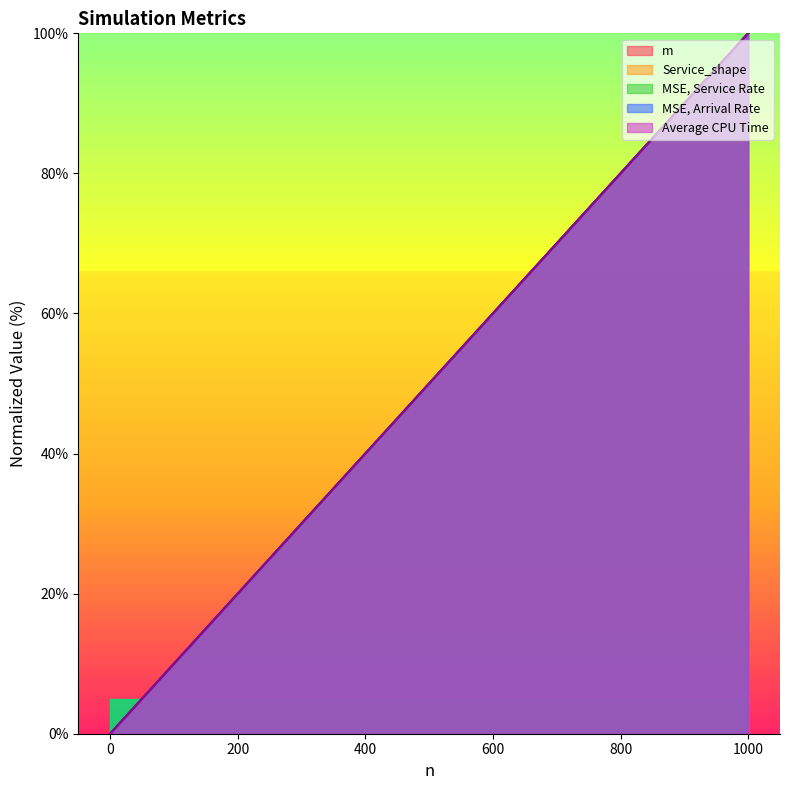

Is the value of Service_shape at 0 greater than the value of Average CPU Time at 0?

No